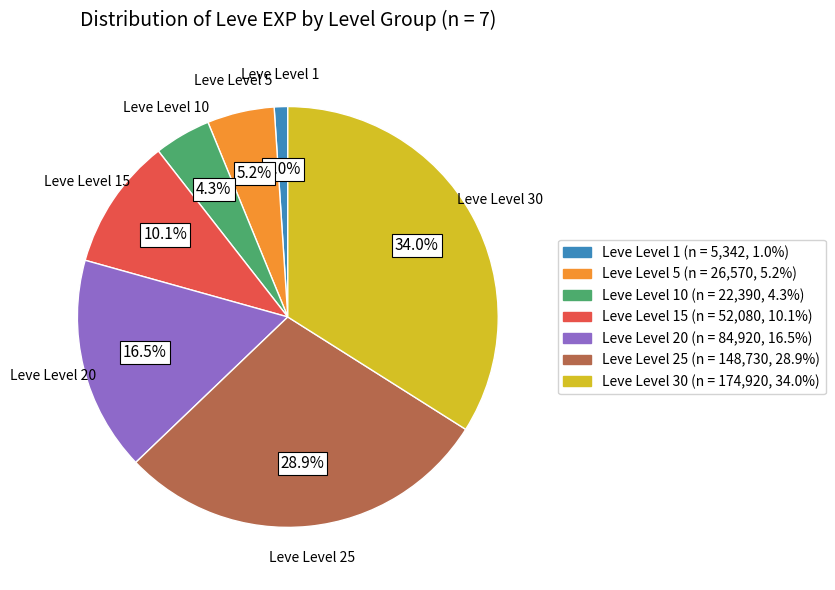

Is there any slice that represents more than half of the pie?

No